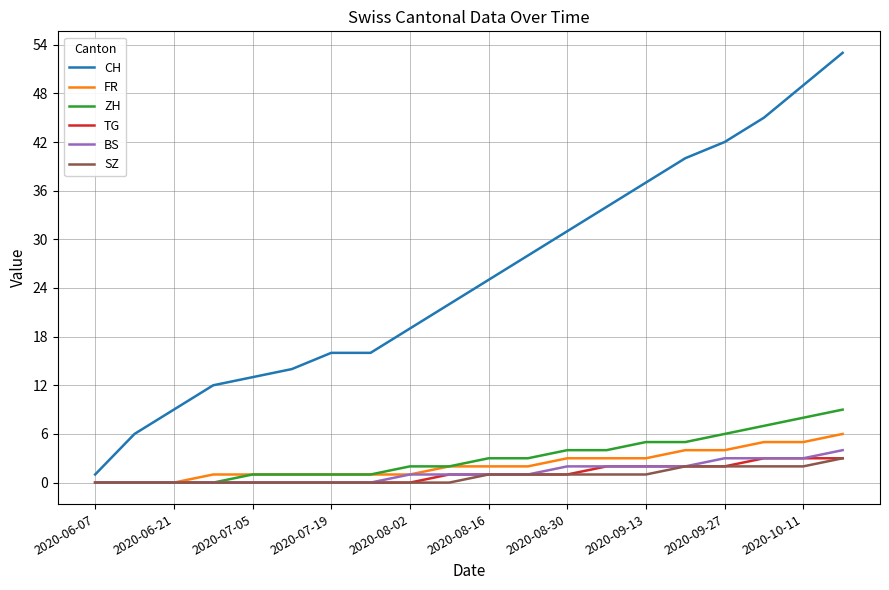

What is the maximum value for FR?

6